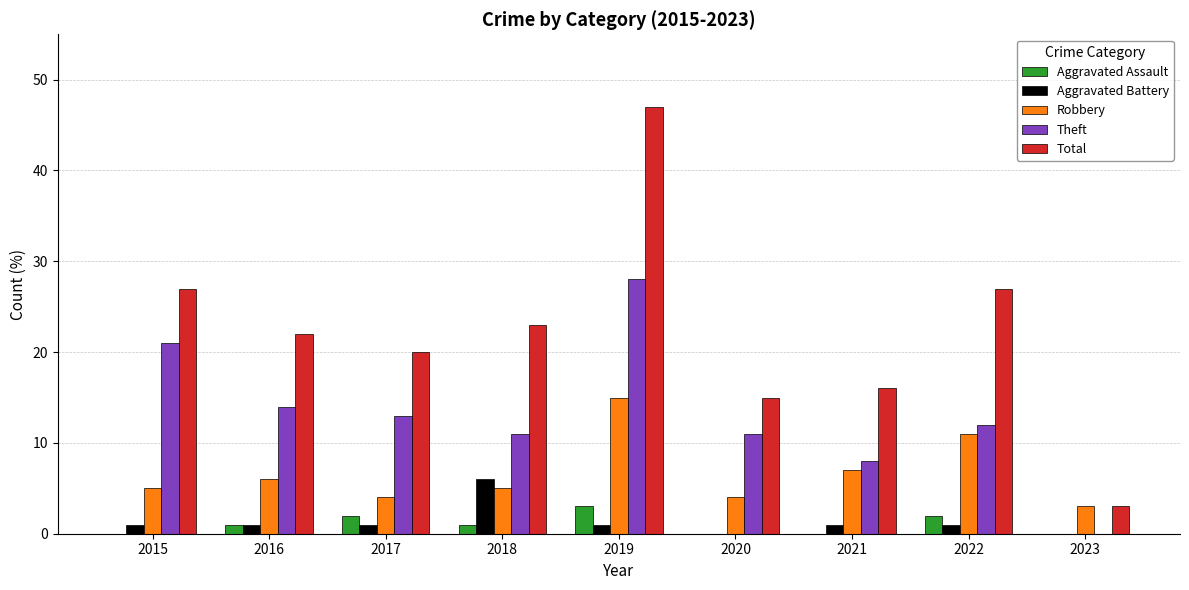

Is it true that Aggravated Battery equals 1 at 2022?

True